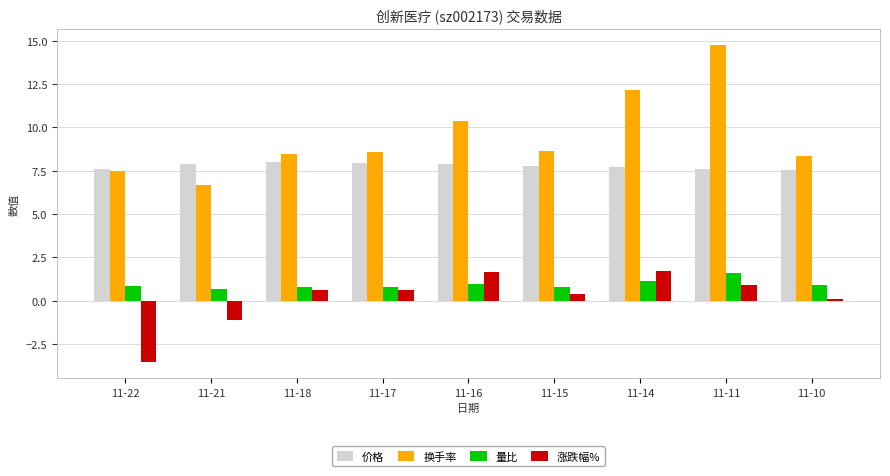

What is the minimum value for 量比?

0.7